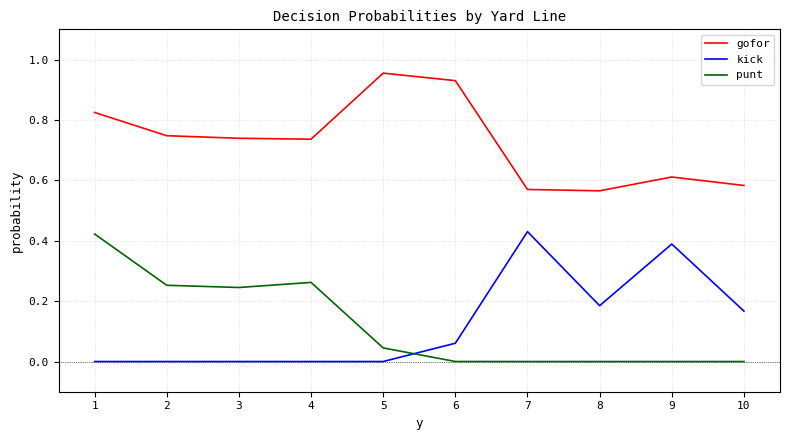

True or false: gofor has a value of 0.6 at 7.

True